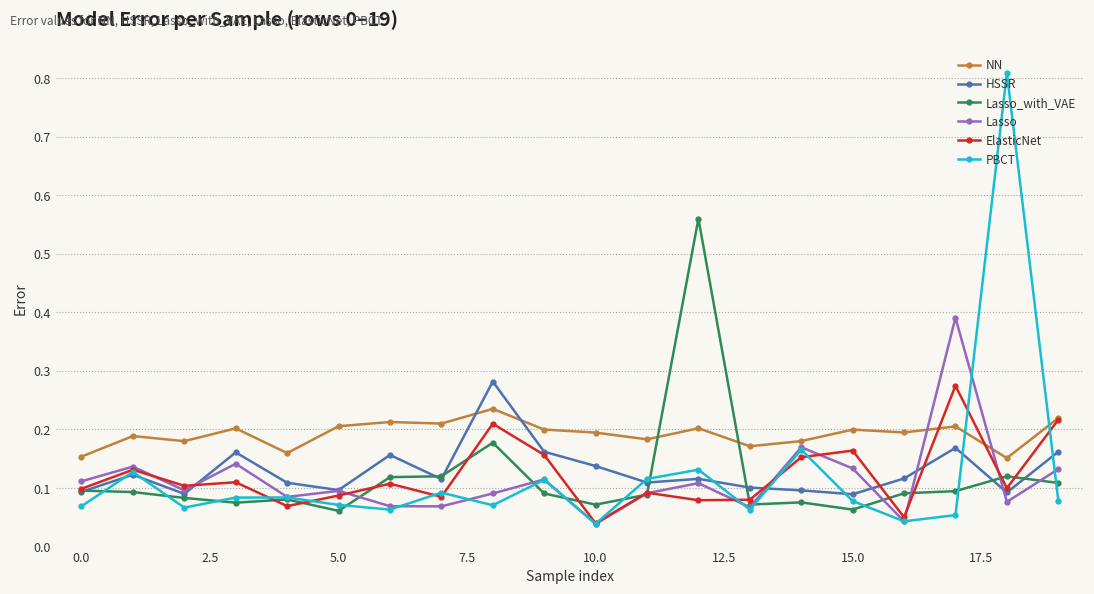

At how many categories does at least one series exceed 0?

20